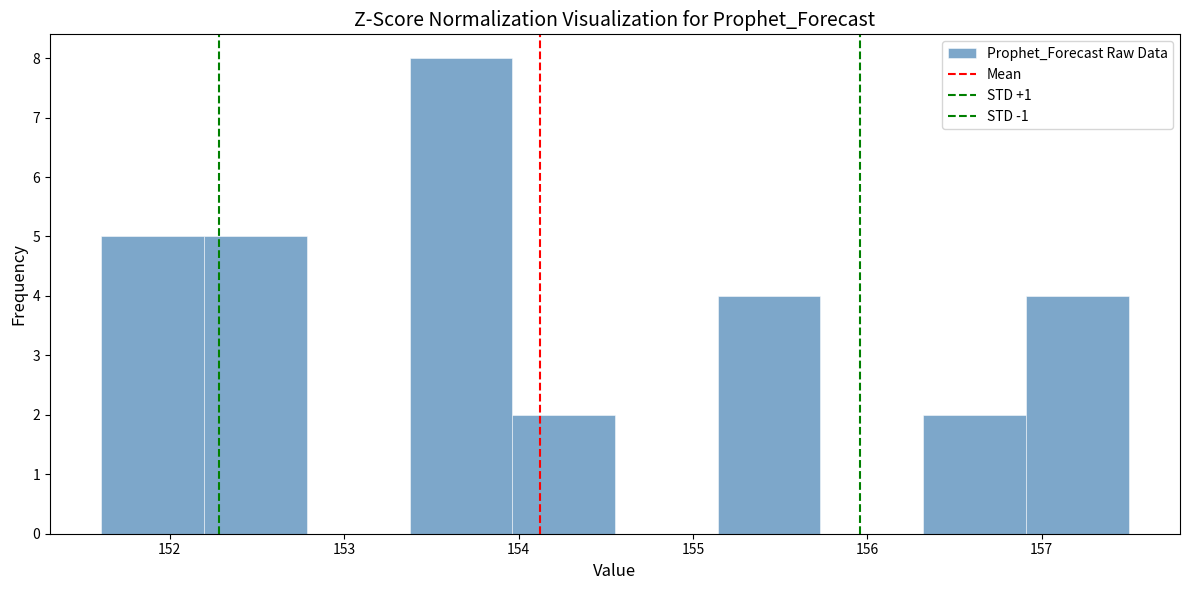

Which range on the x-axis has the tallest bar?

153.4 to 154.0